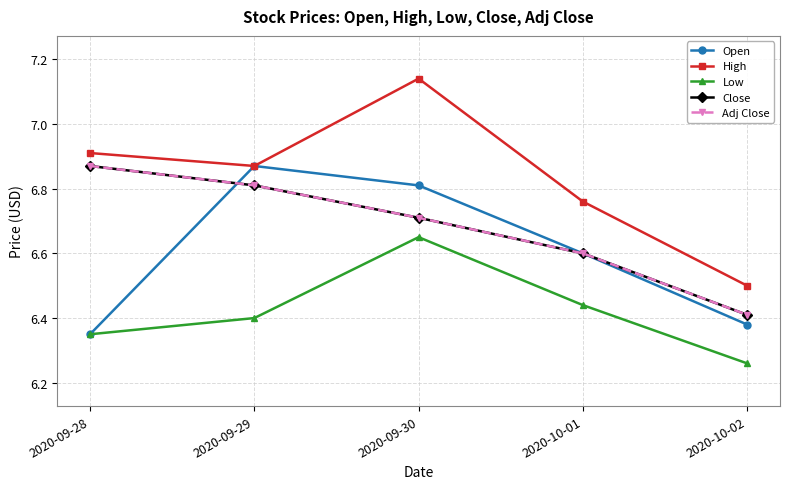

Between 2020-10-02 and 2020-10-01, which is larger?

2020-10-01